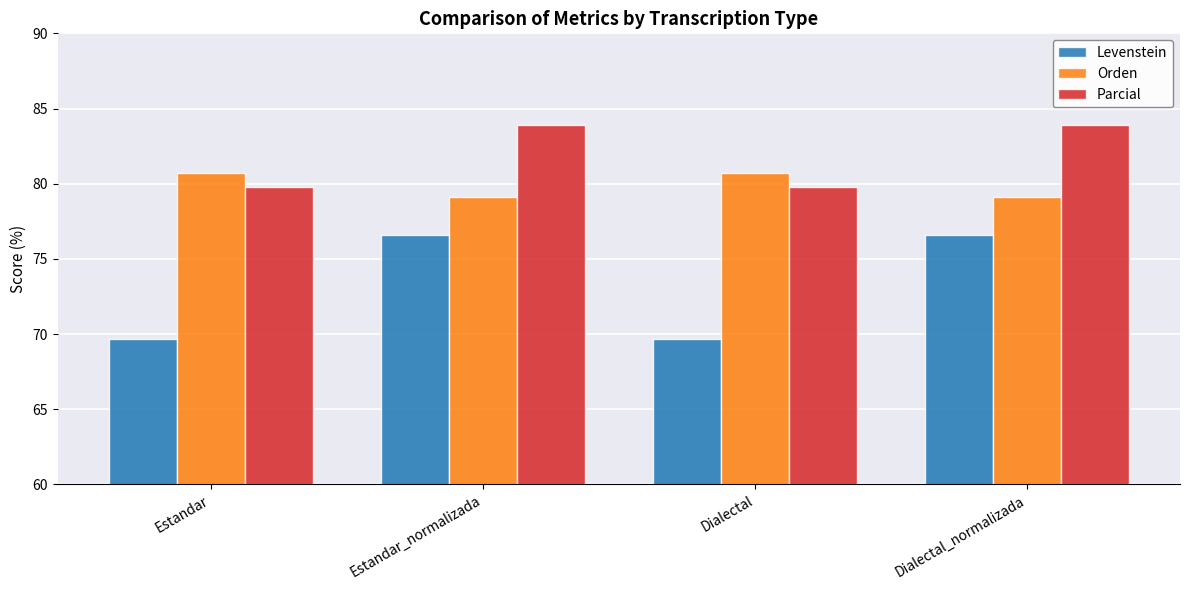

True or false: Levenstein has a value of 76.6 at Estandar_normalizada.

True